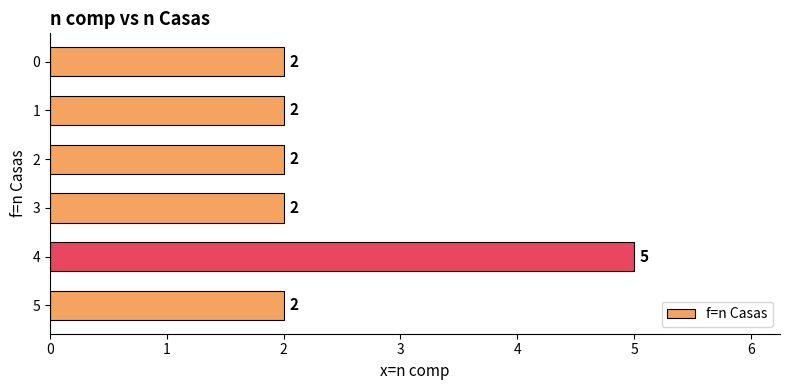

Count the number of data series in this chart.

1